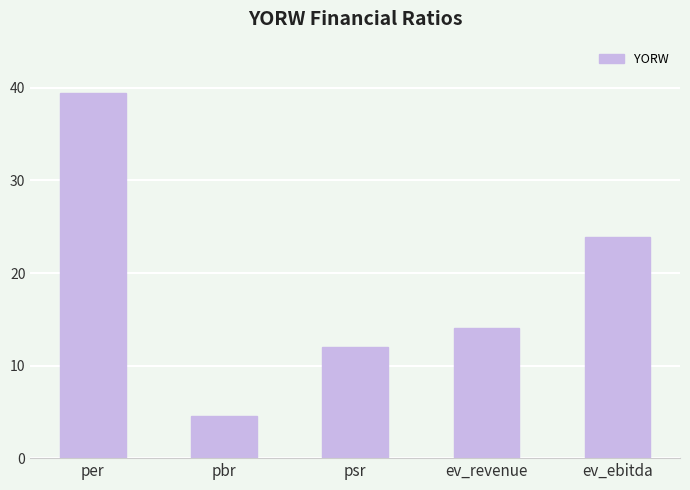

List the labels in order of value, largest first.

per, ev_ebitda, ev_revenue, psr, pbr